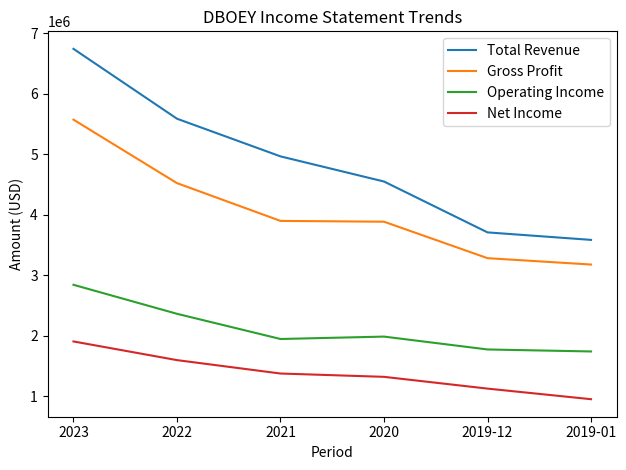

Which category has the highest value across all series?

2023